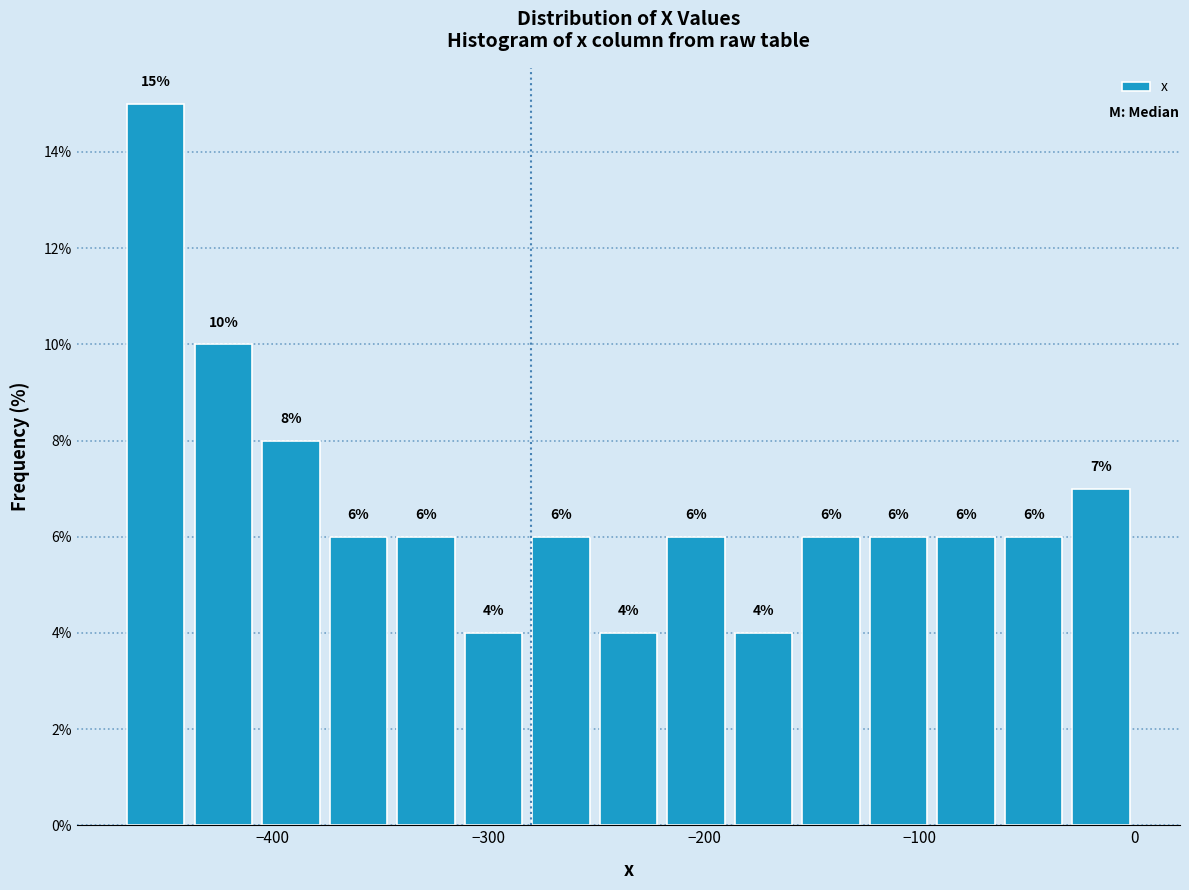

Read against the x-axis, roughly where is the centre of the tallest bar?

-450